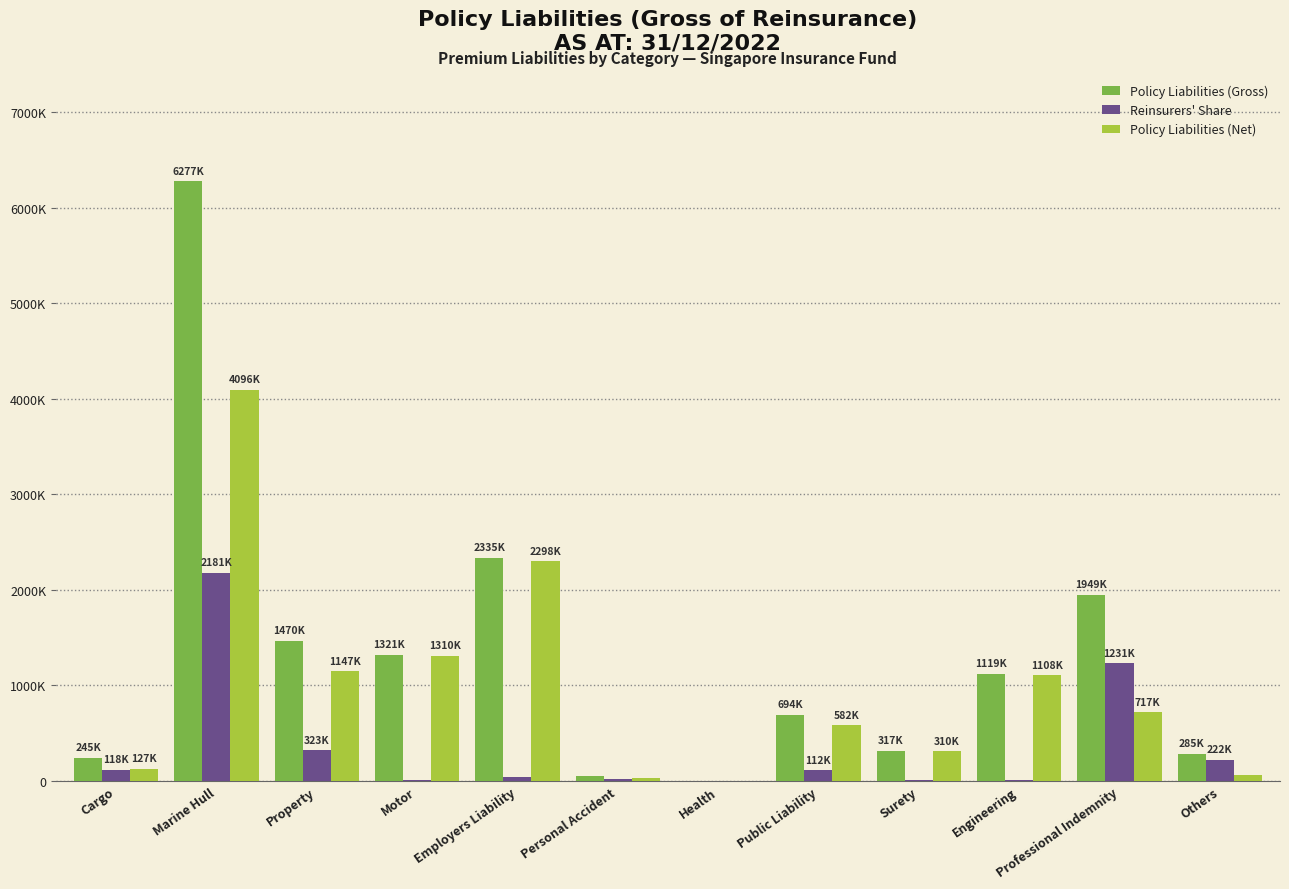

What are all the series names shown in the legend?

Policy Liabilities (Gross), Reinsurers' Share, Policy Liabilities (Net)